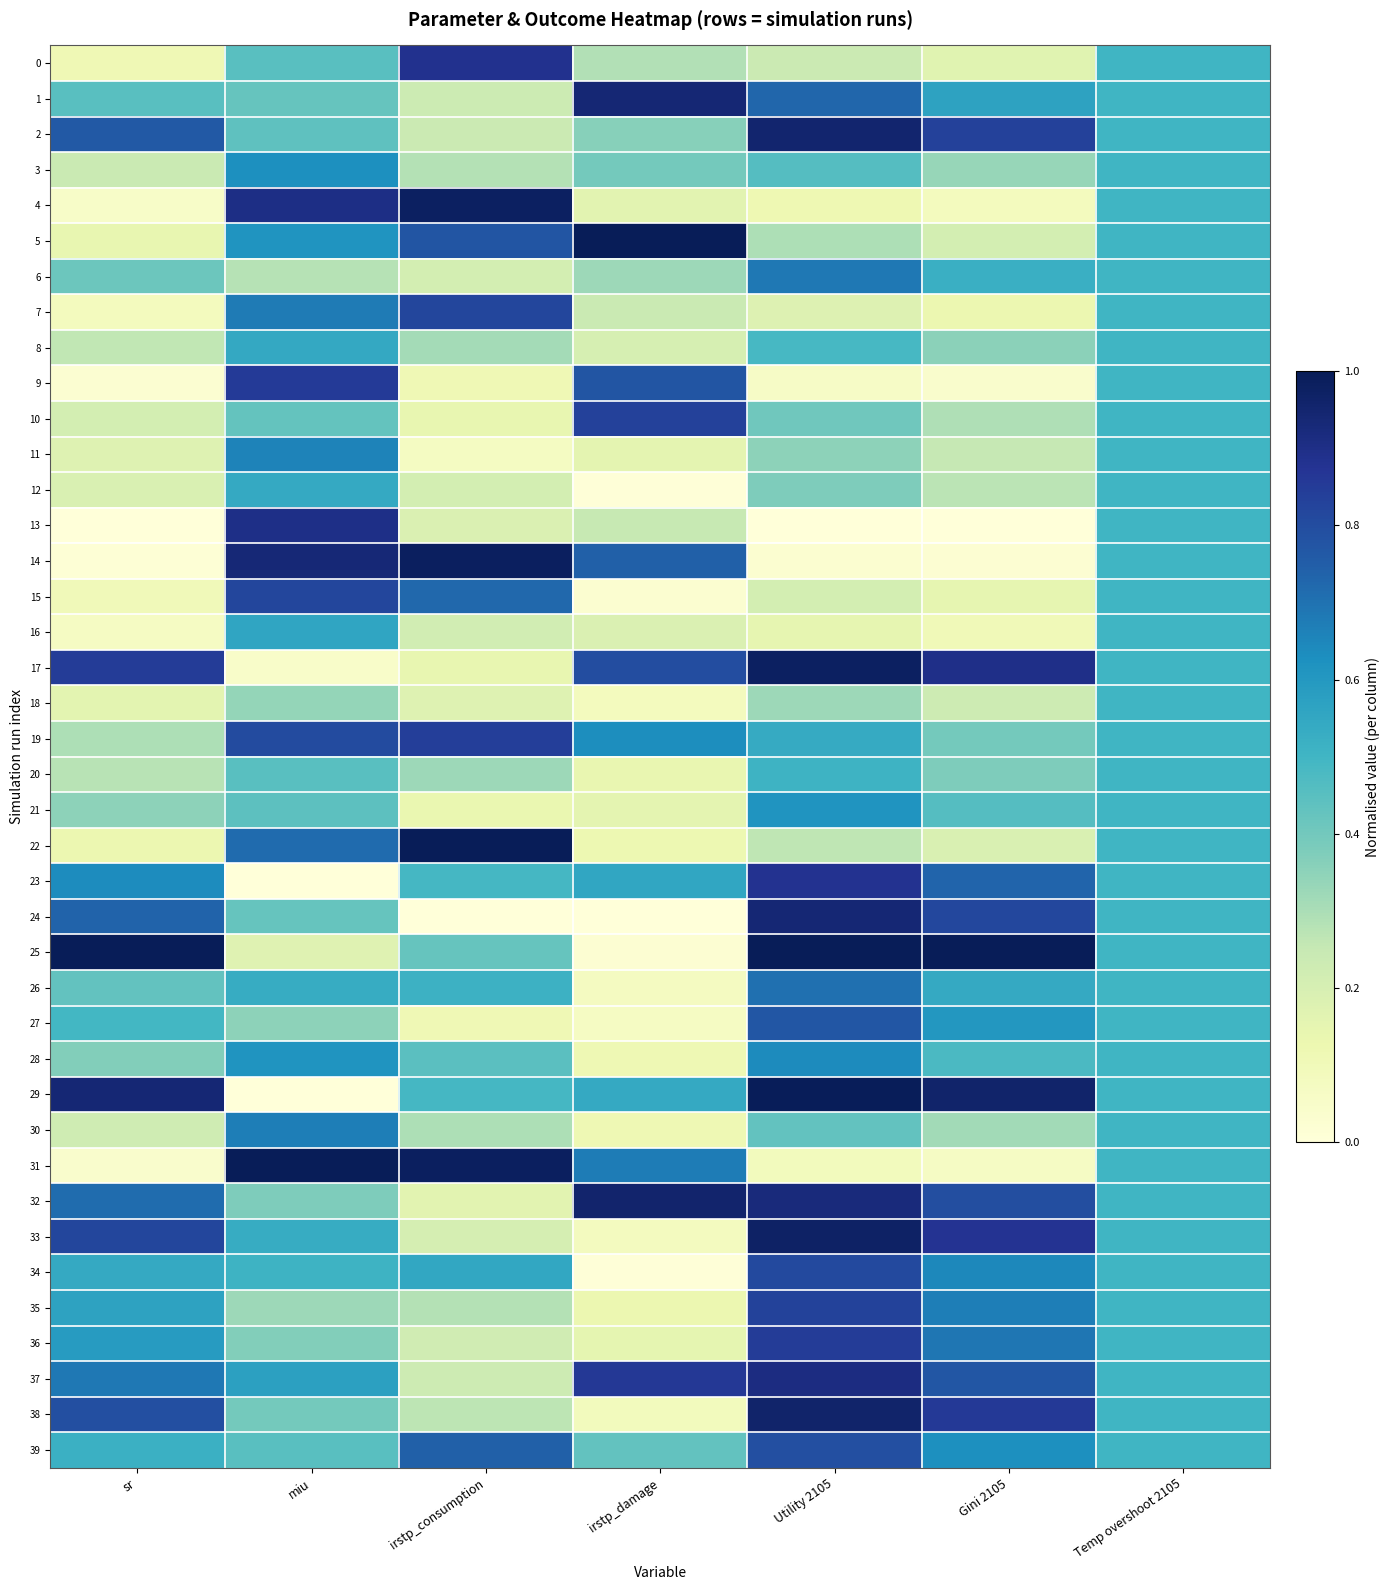

What is the spread (max minus min) of values at Utility 2105?

1.0